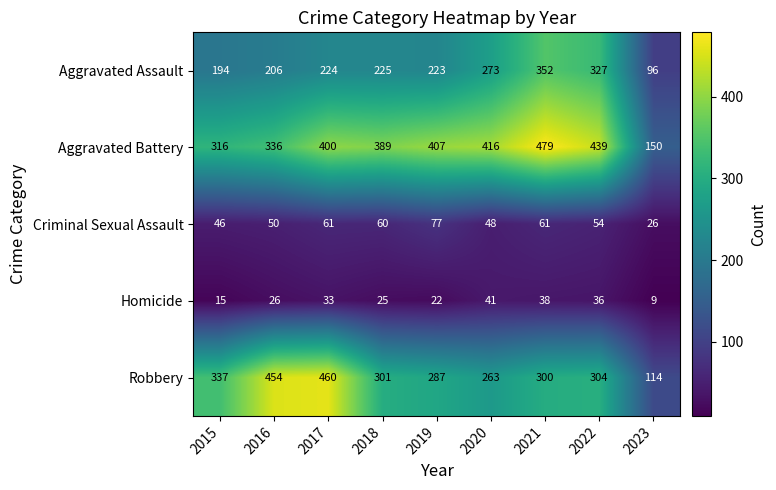

What is the difference between the maximum and minimum values in the Homicide series?

32